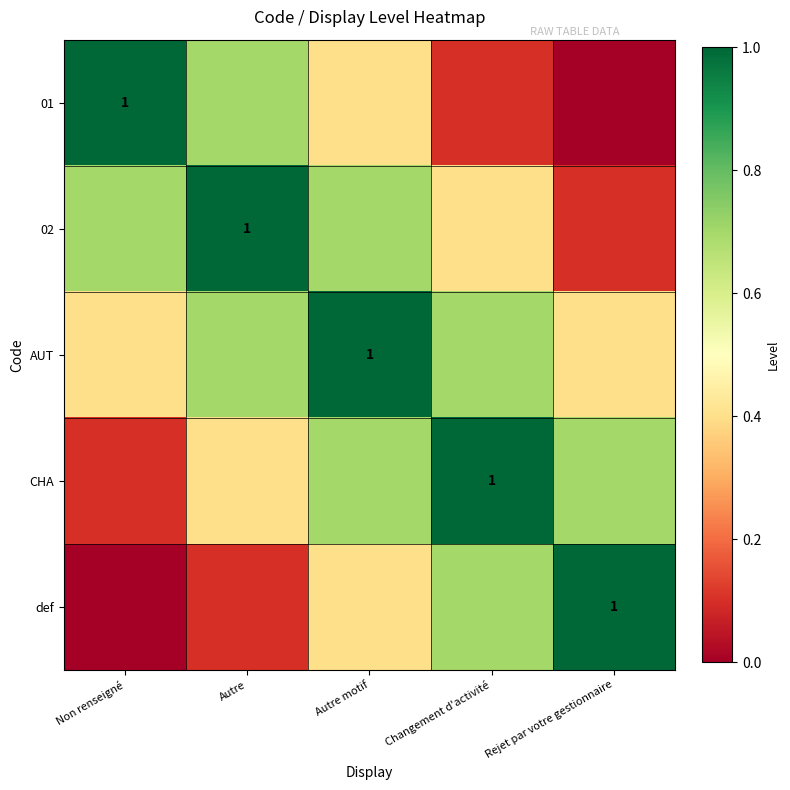

At which category is the sum across all series the highest?

Autre motif